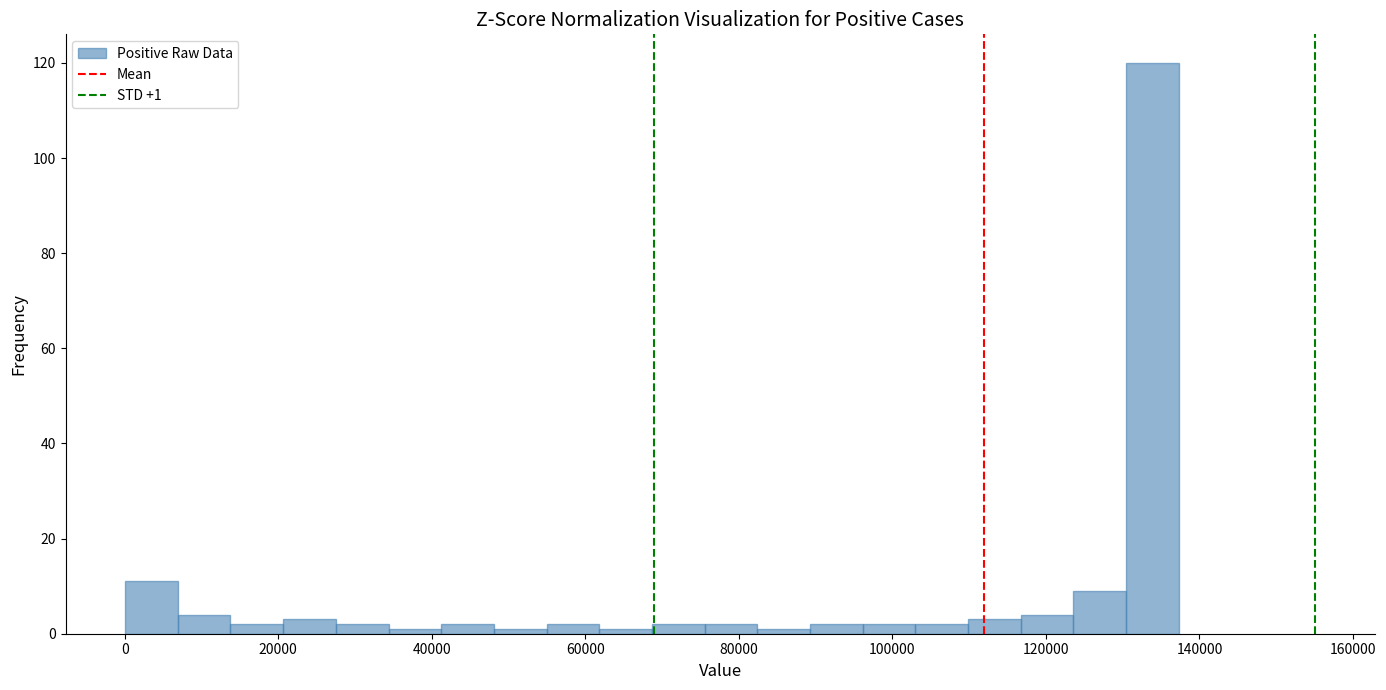

Read against the x-axis, roughly where is the centre of the tallest bar?

134000